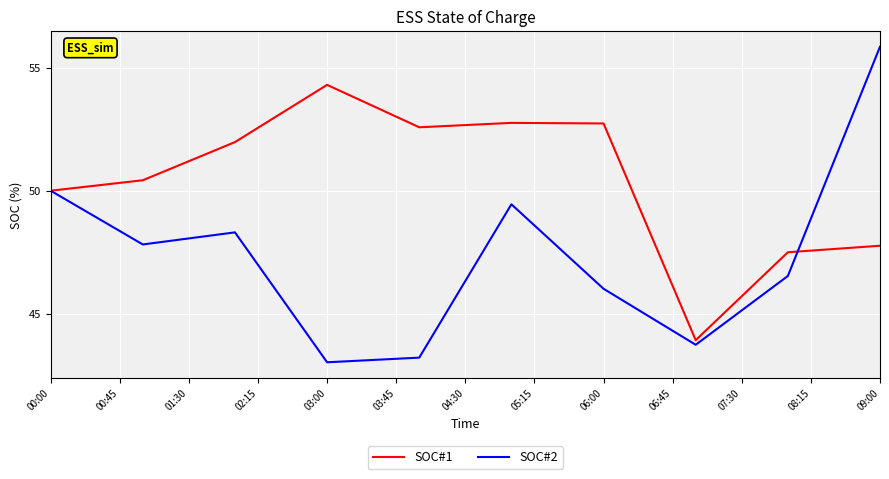

Rank the series by their maximum value, from lowest to highest.

SOC#1, SOC#2